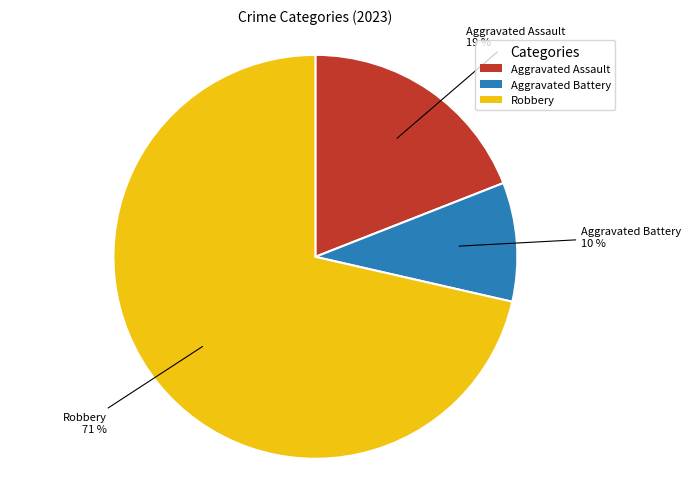

To the nearest percent, what percentage of the pie is Robbery?

71%